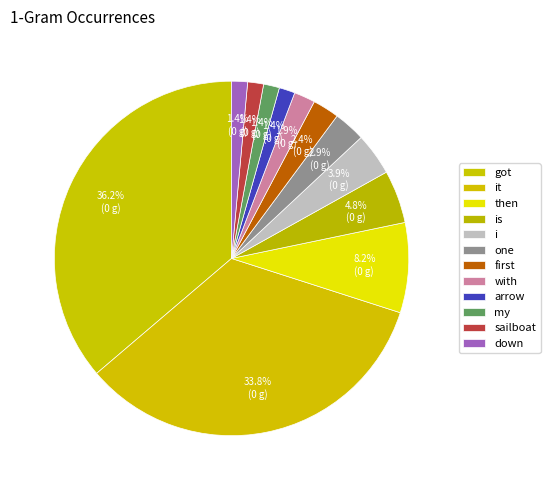

Count the number of slices in the pie.

12